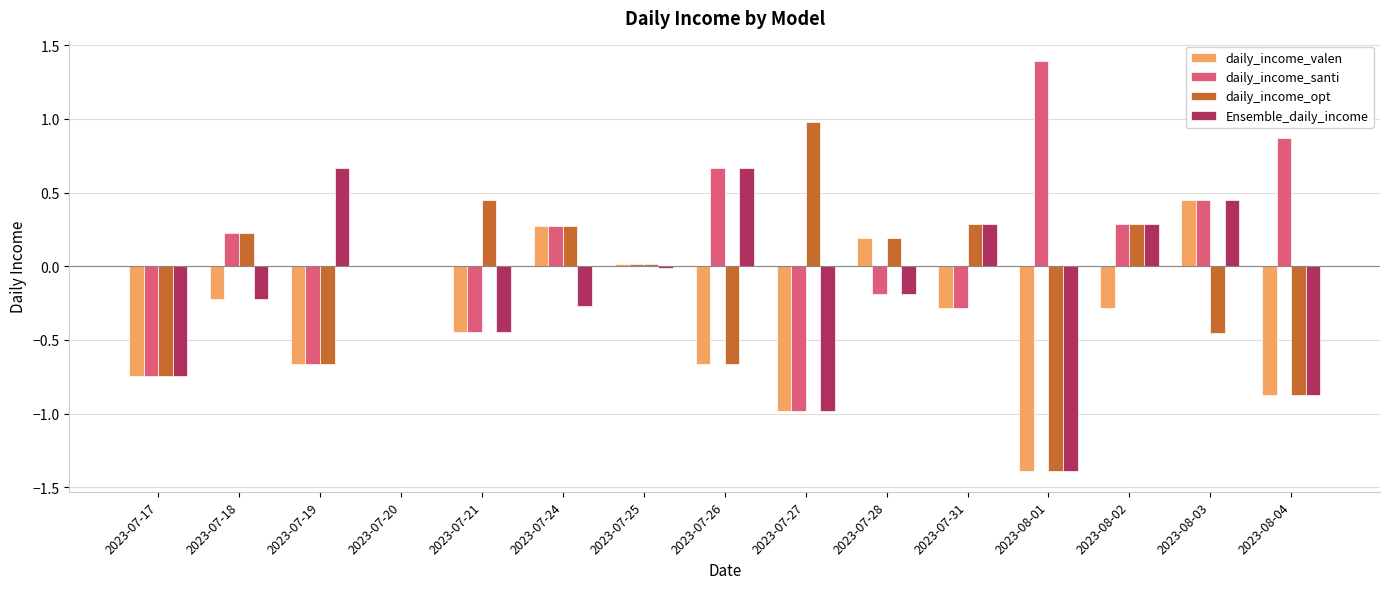

What is the highest value of the daily_income_santi series?

1.4